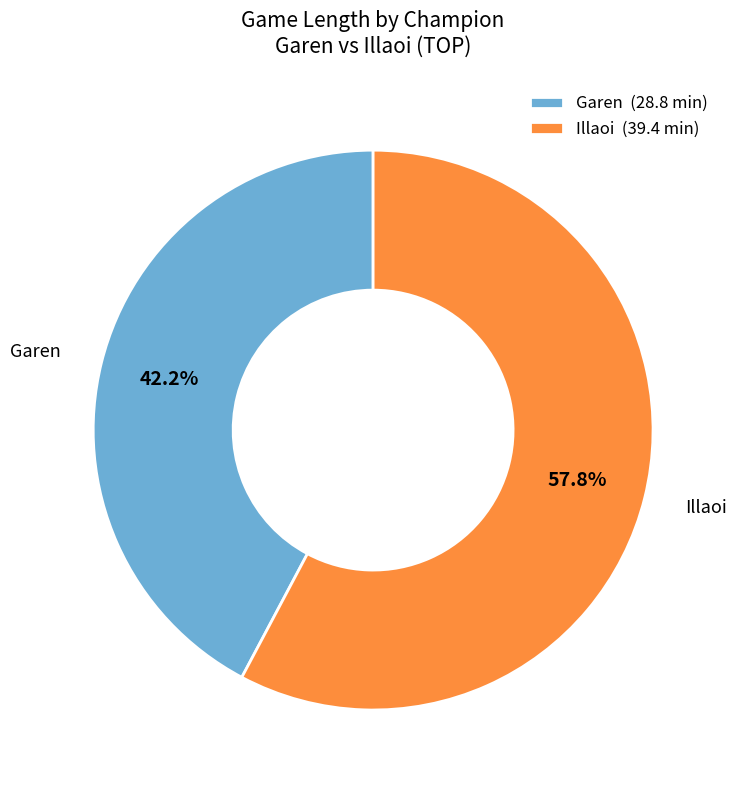

To the nearest percent, what is the difference between the largest and smallest slice percentages?

16%